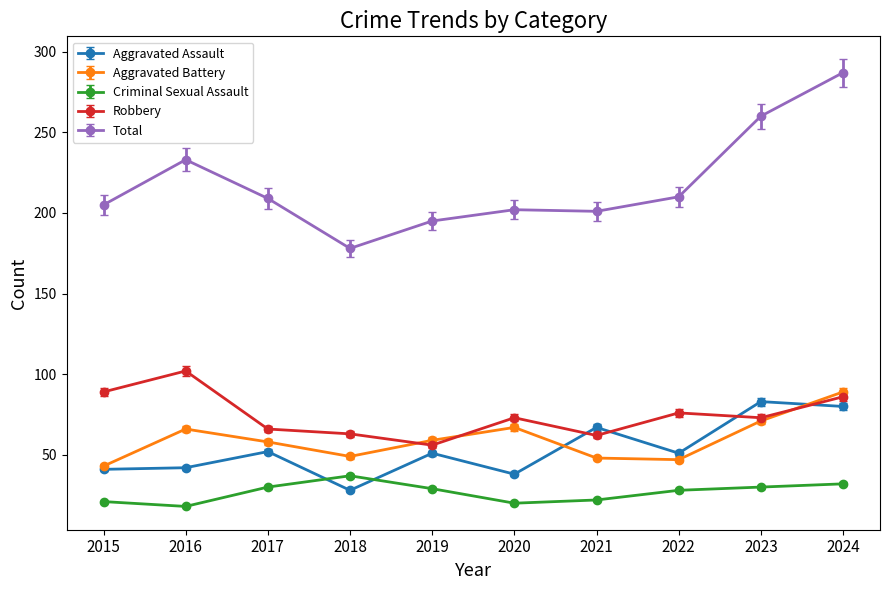

What is the difference between the highest and lowest values at 2020?

182